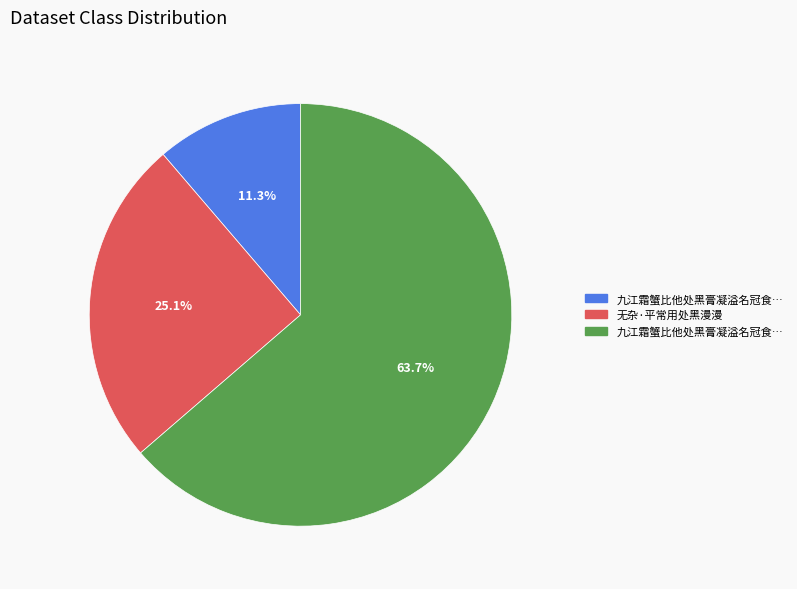

Does any single category account for the majority?

Yes